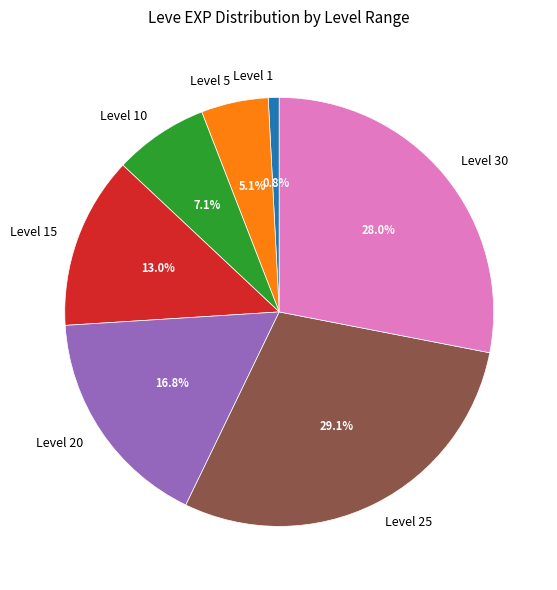

Which slice is the largest?

Level 25